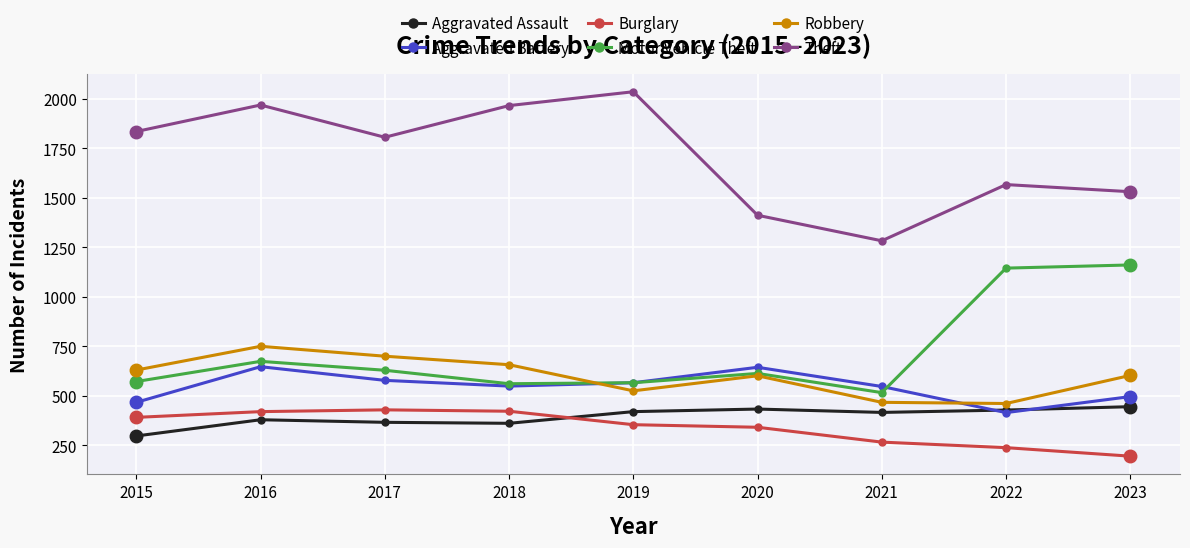

Does the chart display data point markers on the line(s)?

Yes